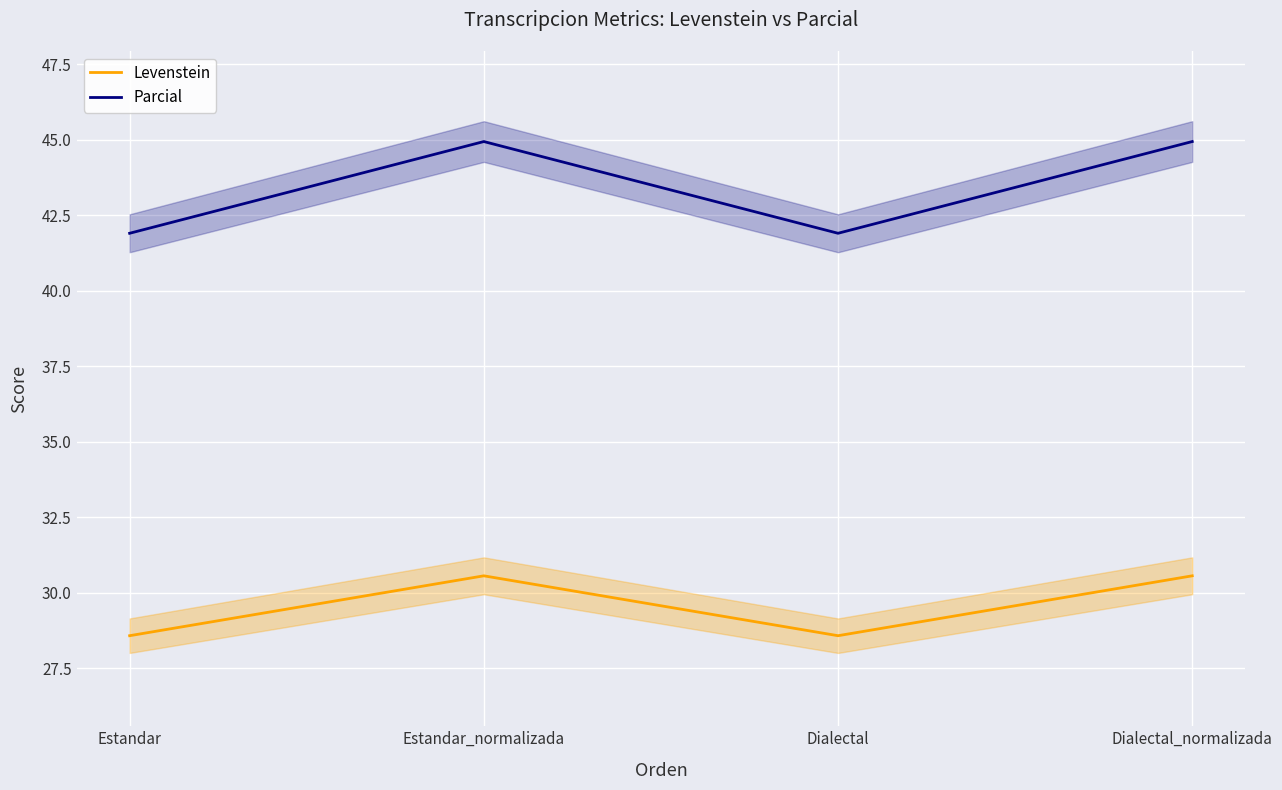

Where does the Parcial series first go above 44?

Estandar_normalizada